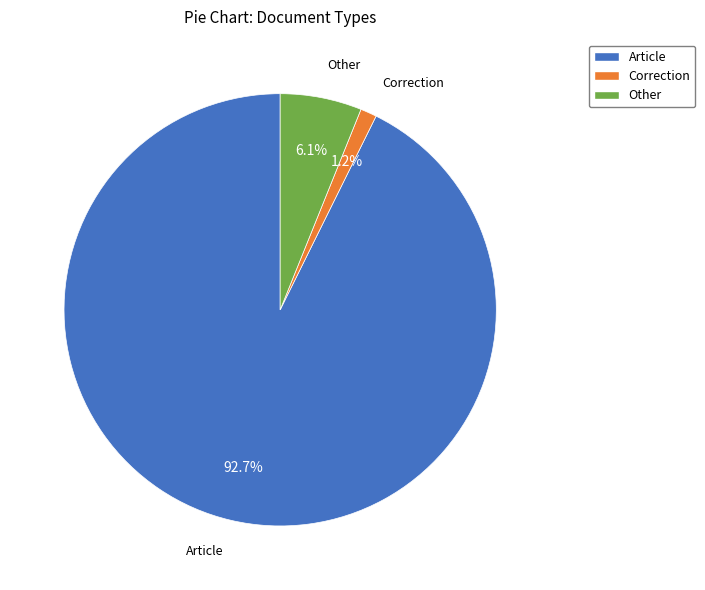

Is Other the majority of the pie?

No